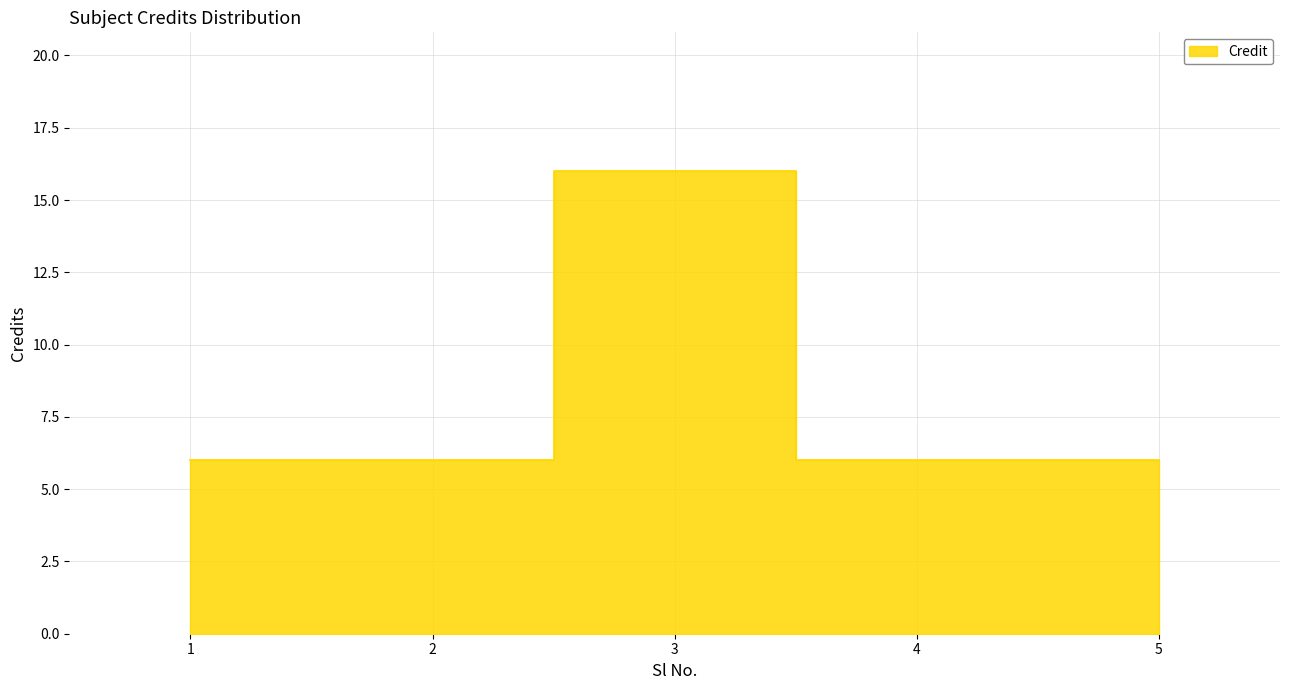

What is the smallest value displayed?

6